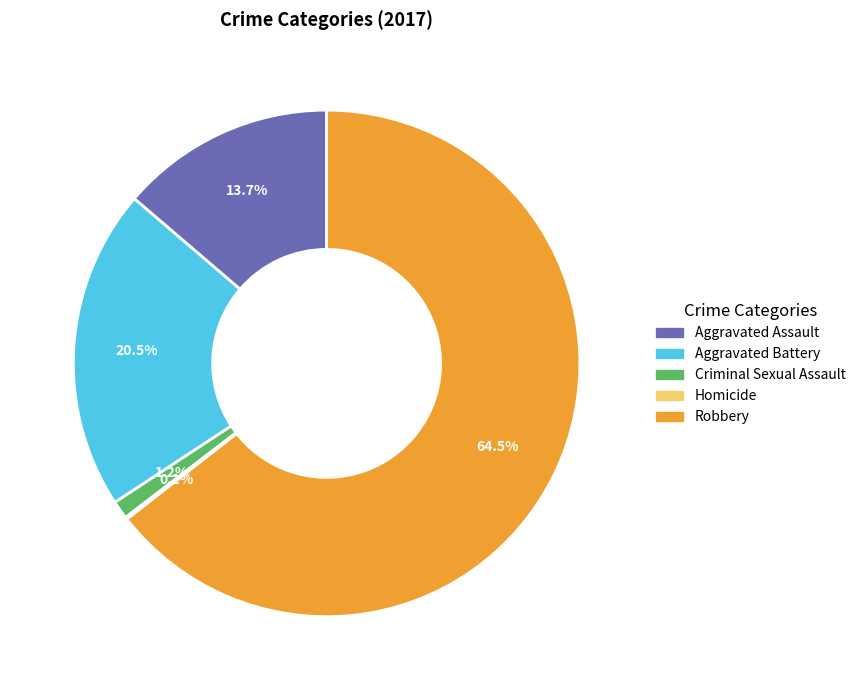

Does Aggravated Assault account for over 50% of the chart?

No